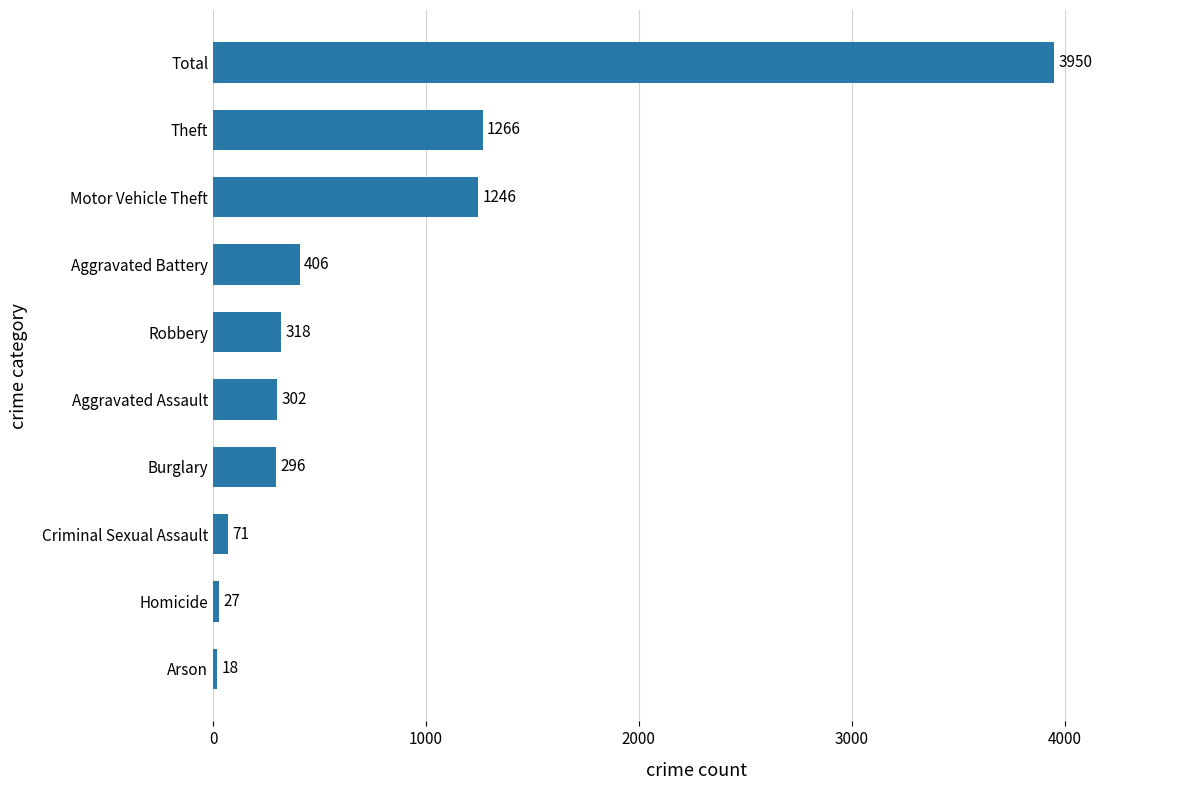

At which category does the chart reach its peak across all series?

Total